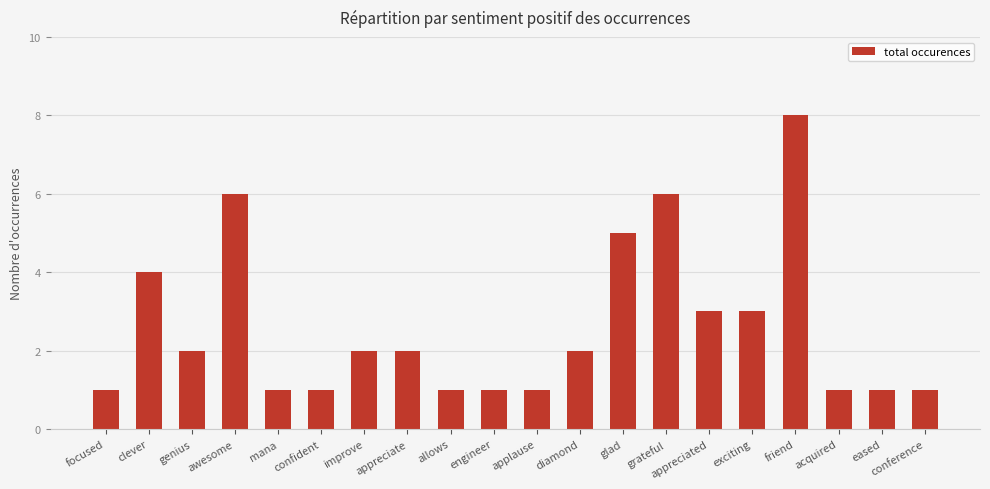

How many bars are there in total?

20